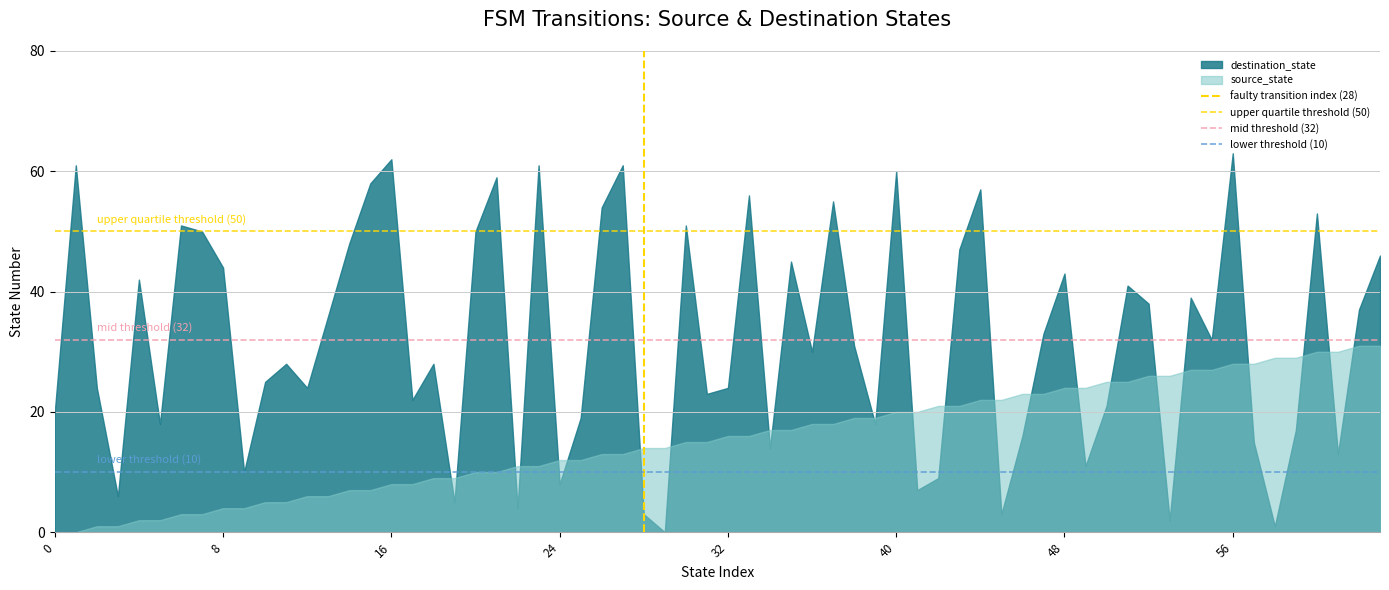

How many lines are shown in the chart?

2